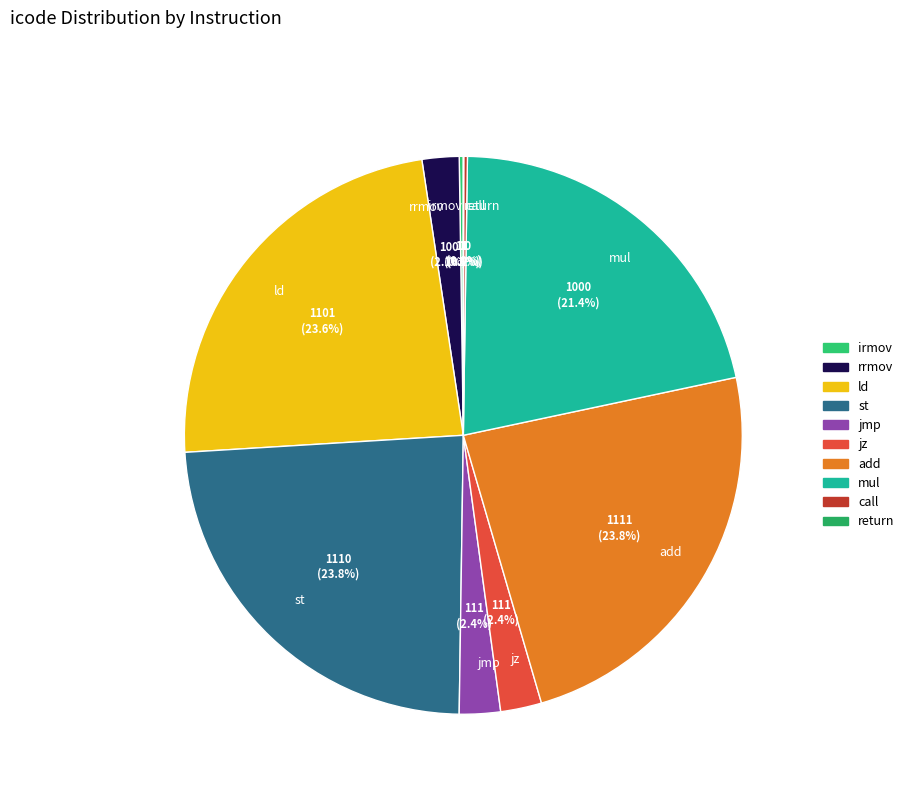

How much of the chart is everything except rrmov?

97.9%